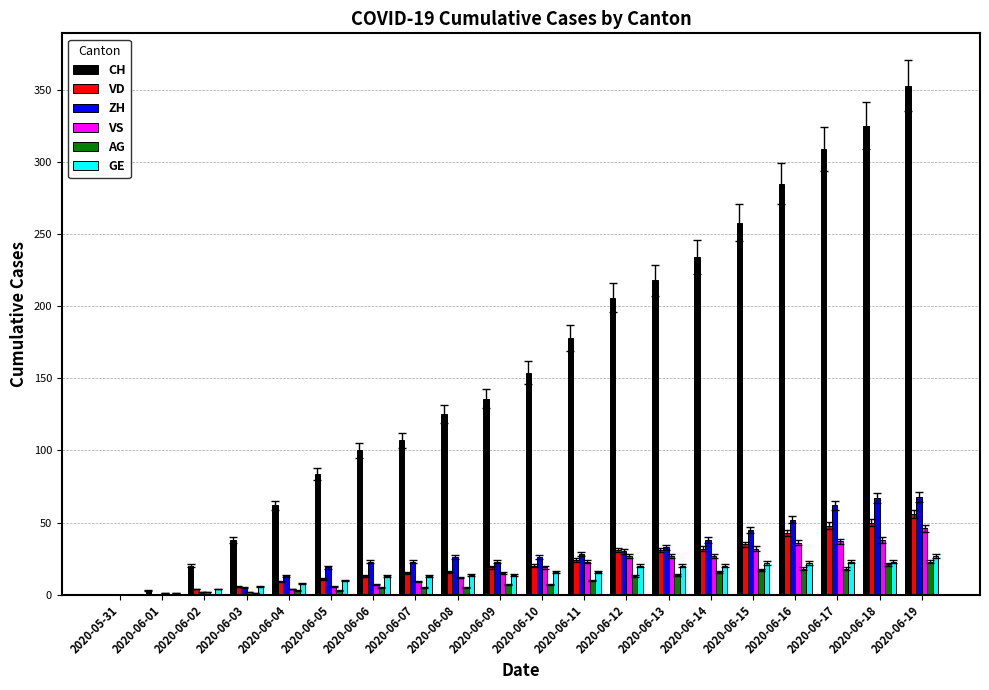

Which series has the largest range (max minus min)?

CH